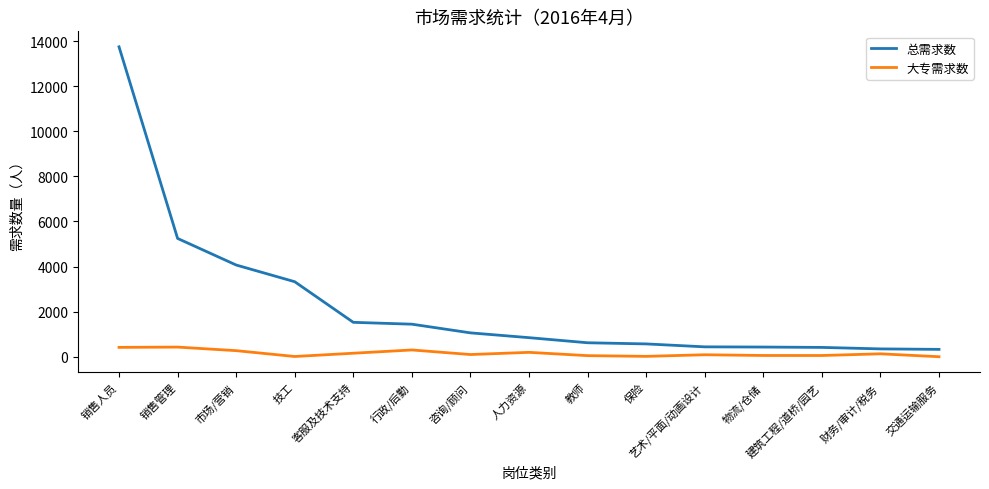

Rank the series at 销售人员 from lowest to highest value.

大专需求数, 总需求数